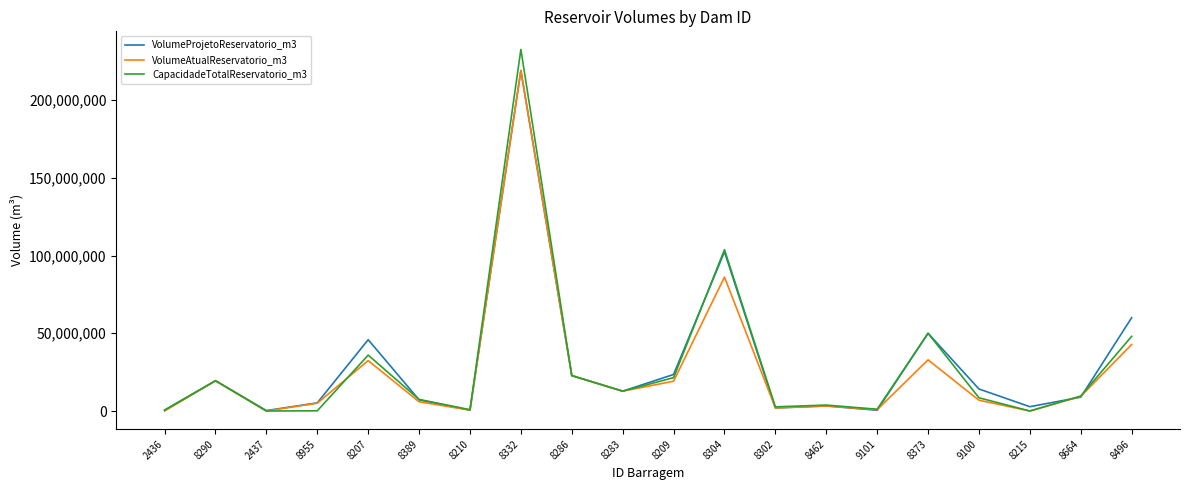

The VolumeProjetoReservatorio_m3 series shows 22778397.9 at 8286. True or false?

True